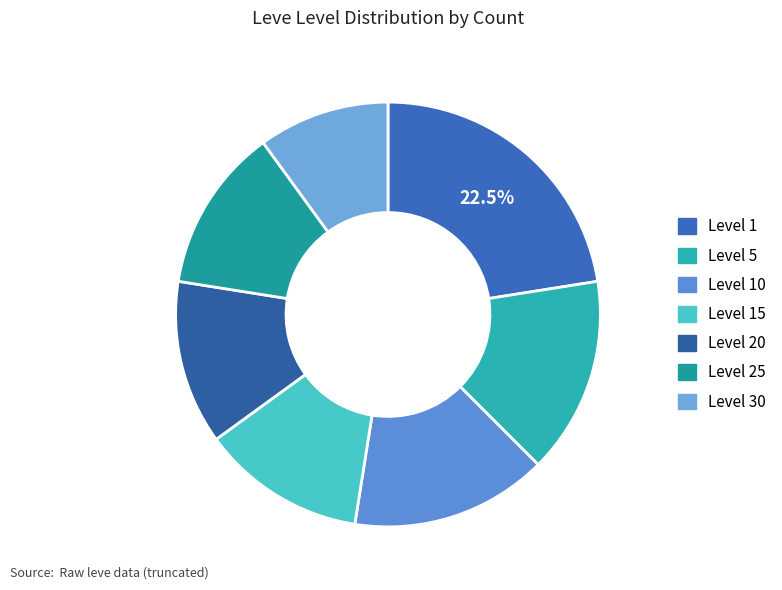

Count the number of slices in the pie.

7